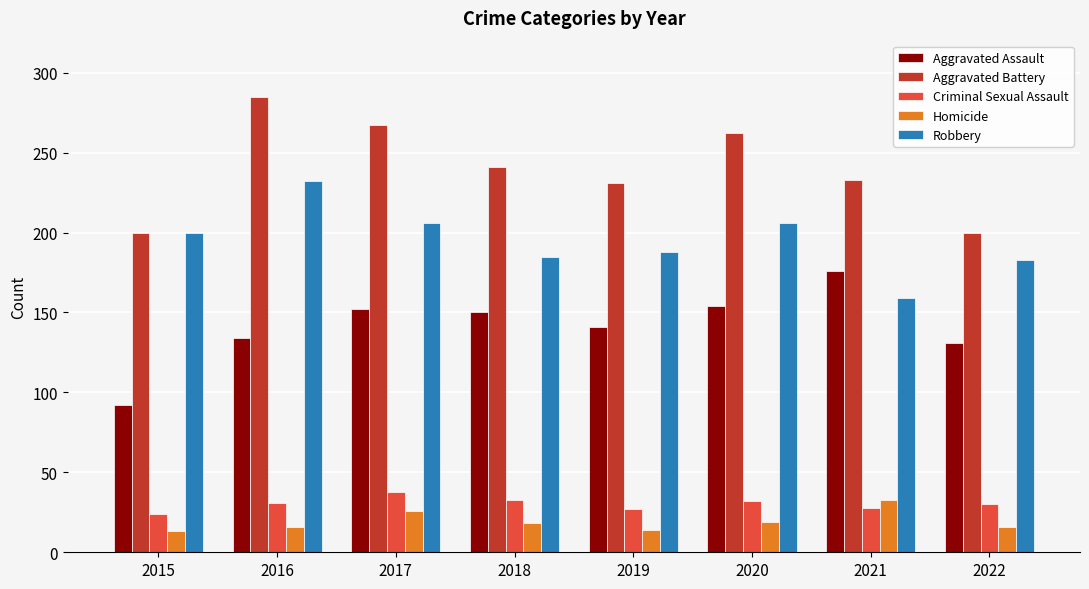

How many distinct data groups are displayed?

5